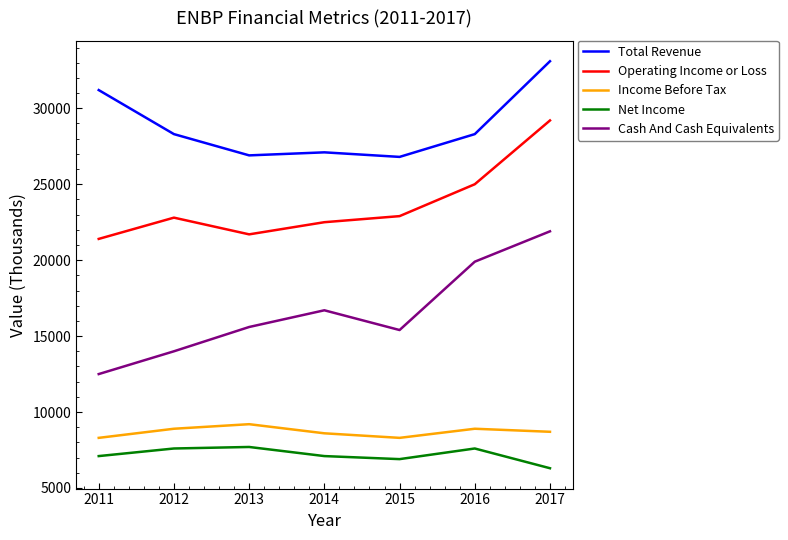

True or false: Income Before Tax and Total Revenue cross at least once.

False